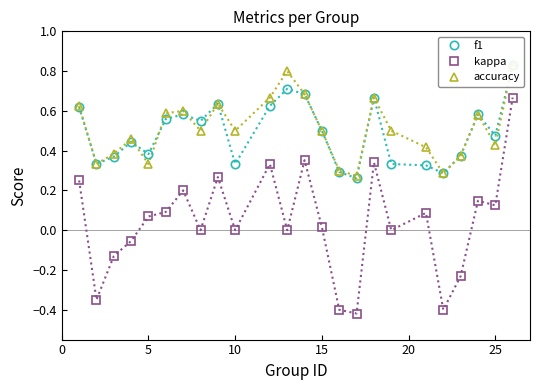

True or false: f1 and kappa cross at least once.

False